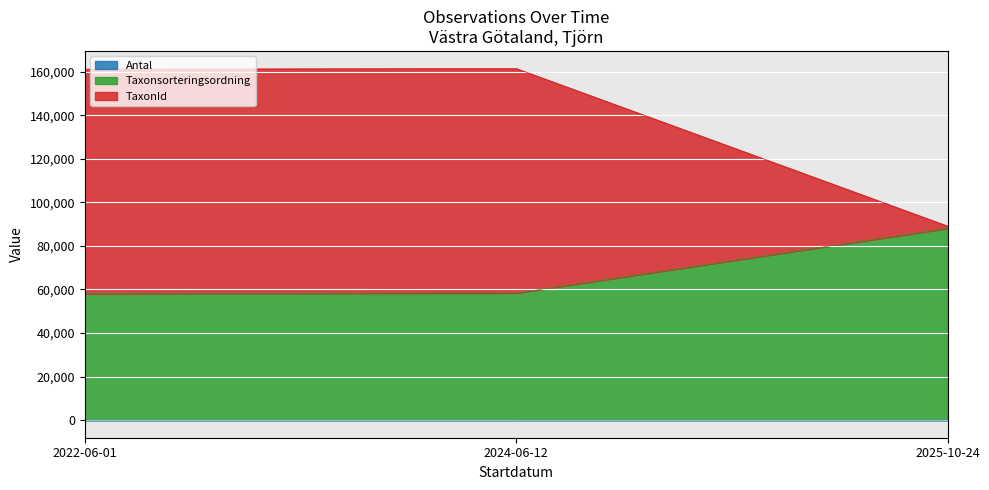

How many data points in Antal are less than 4?

1